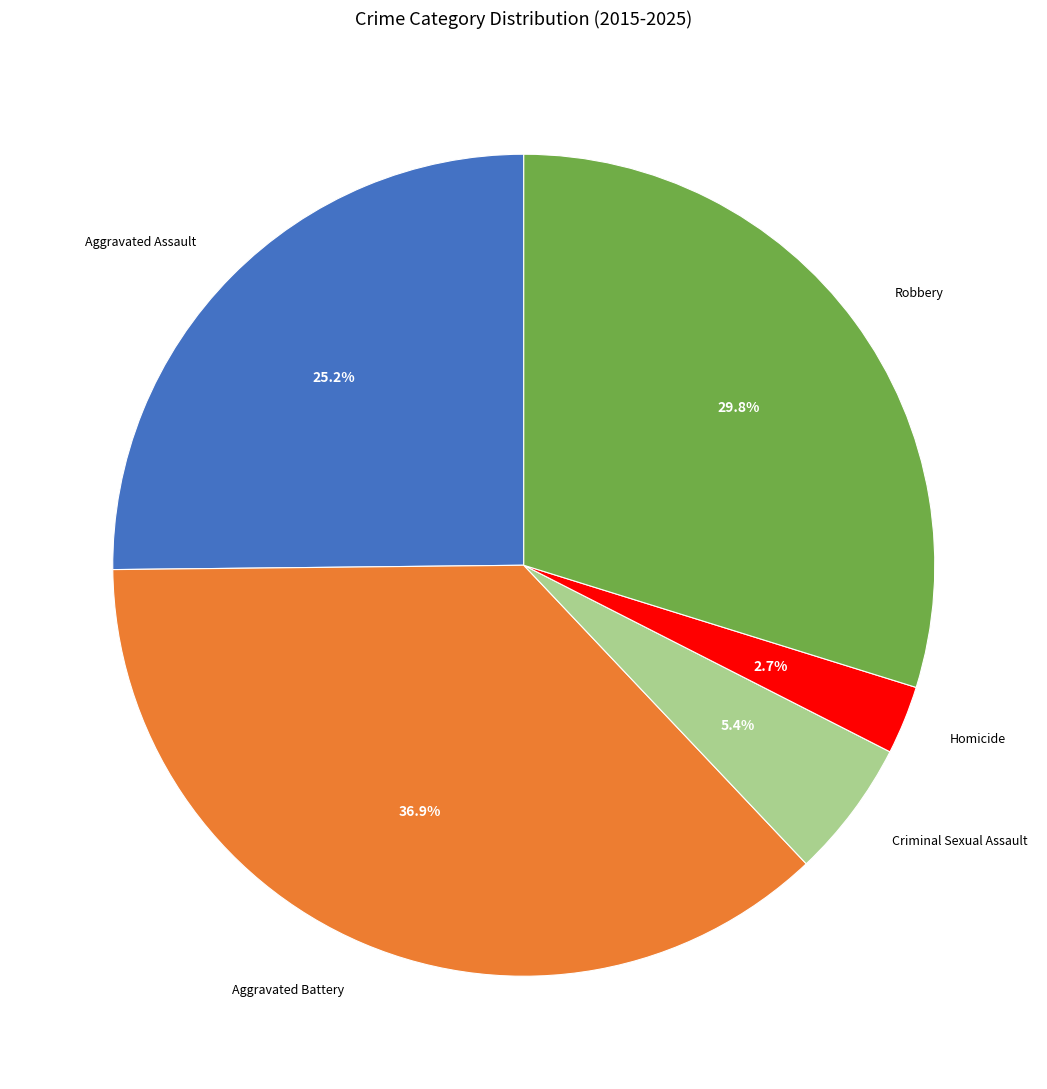

Does any single category account for the majority?

No